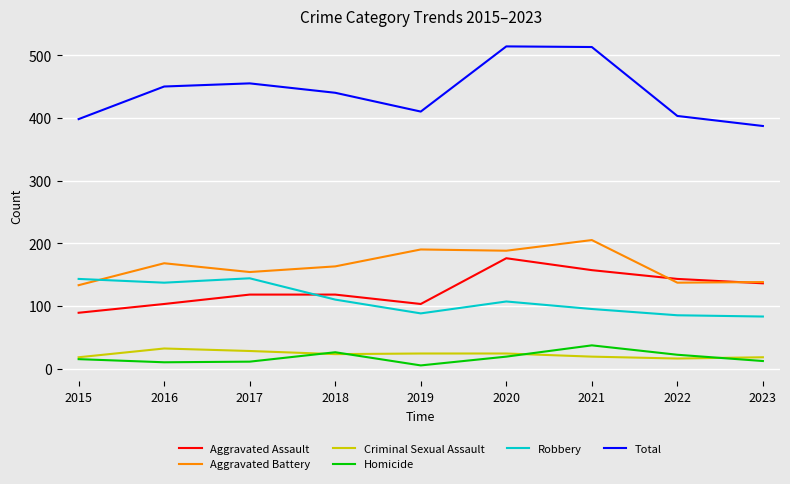

True or false: Robbery and Homicide cross at least once.

False